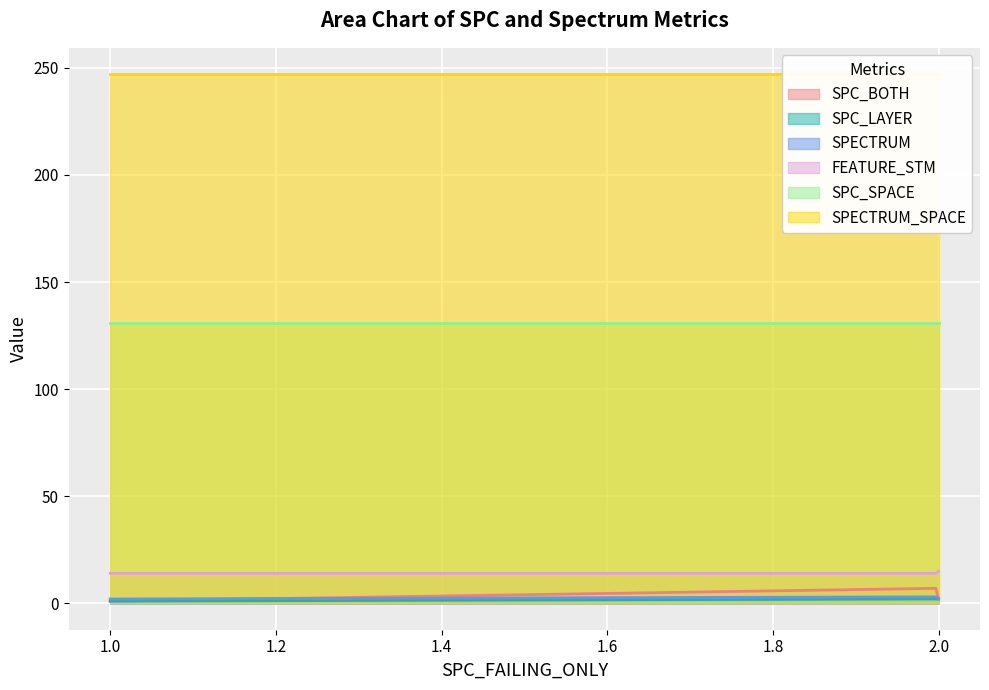

True or false: FEATURE_STM and SPC_LAYER intersect in this chart.

False